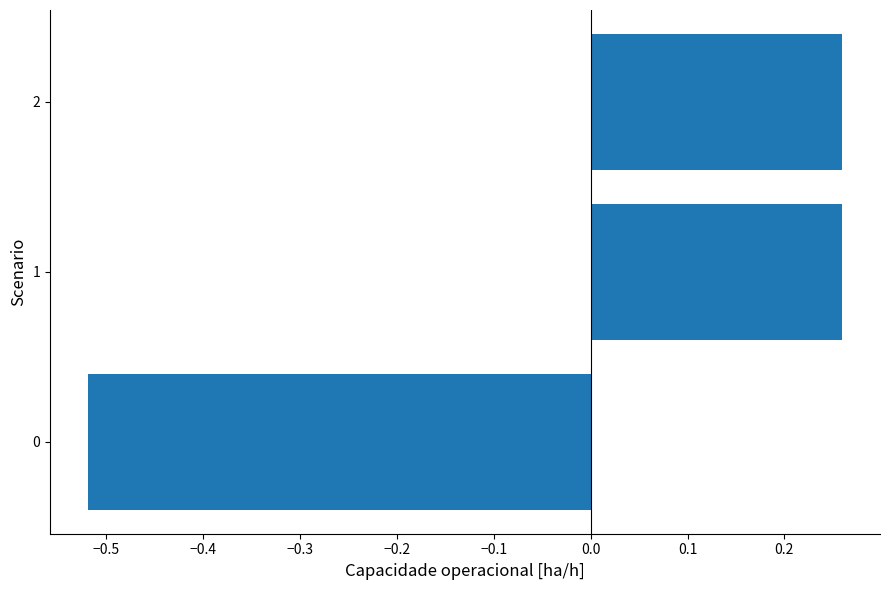

Is it true that the value at 0 is -0.9?

False